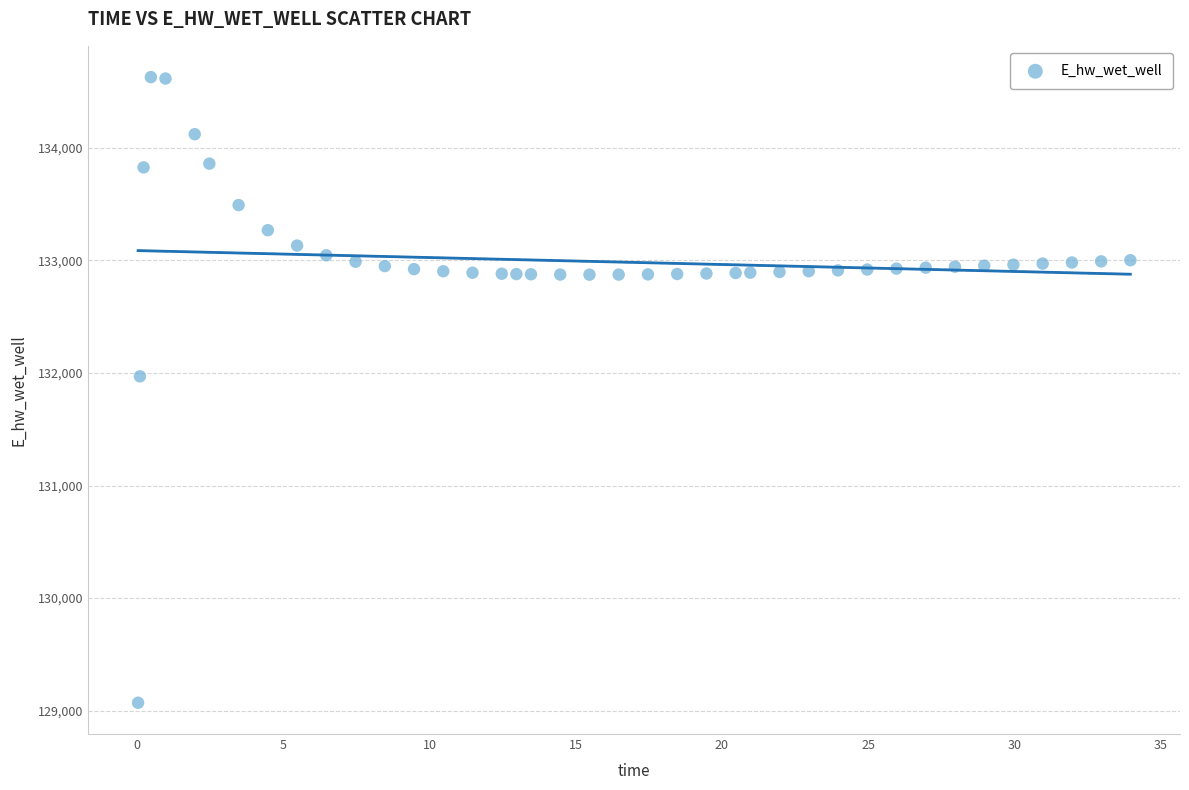

What is the range of Y values (max minus min)?

5557.8